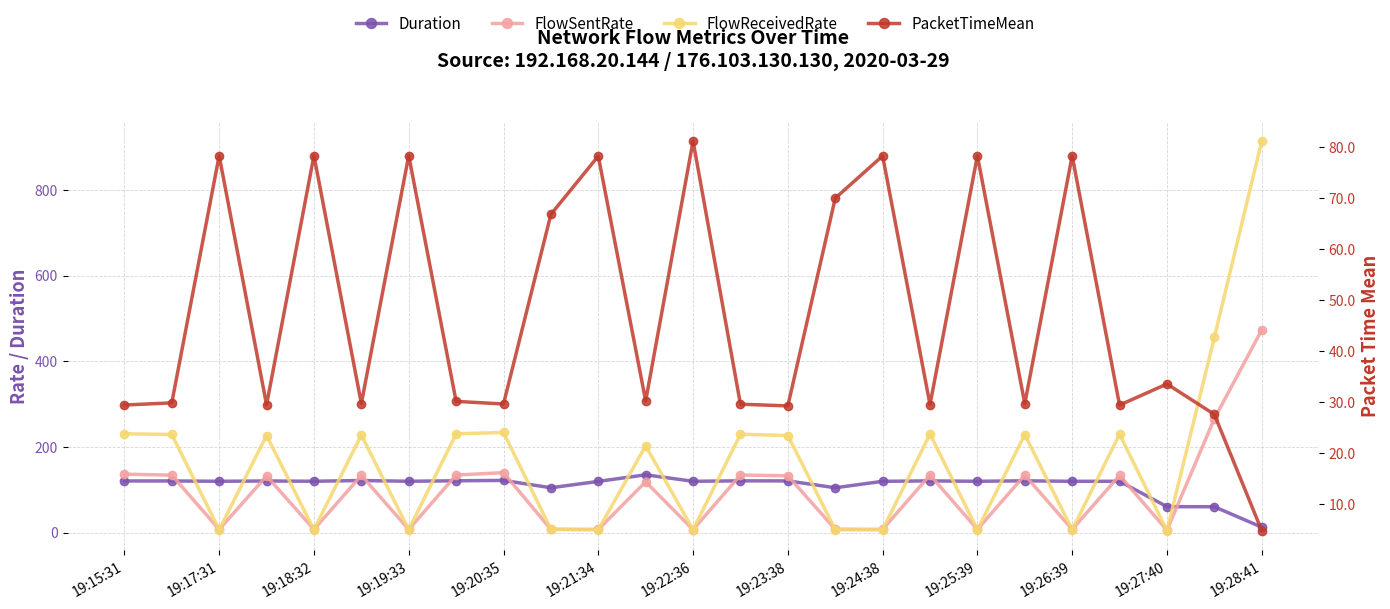

What are all the series names shown in the legend?

Duration, FlowSentRate, FlowReceivedRate, PacketTimeMean